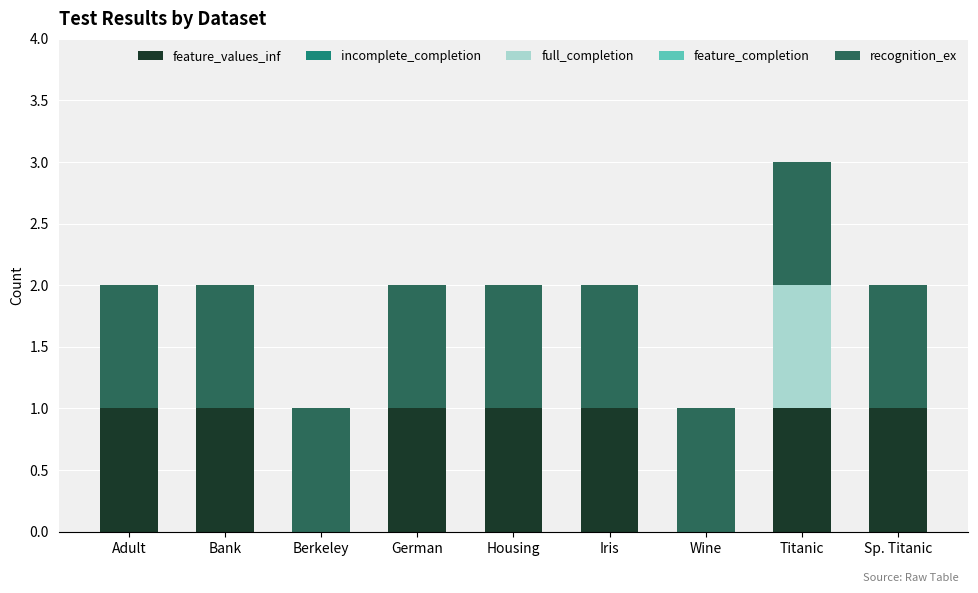

What is the total value across all series at Bank?

2